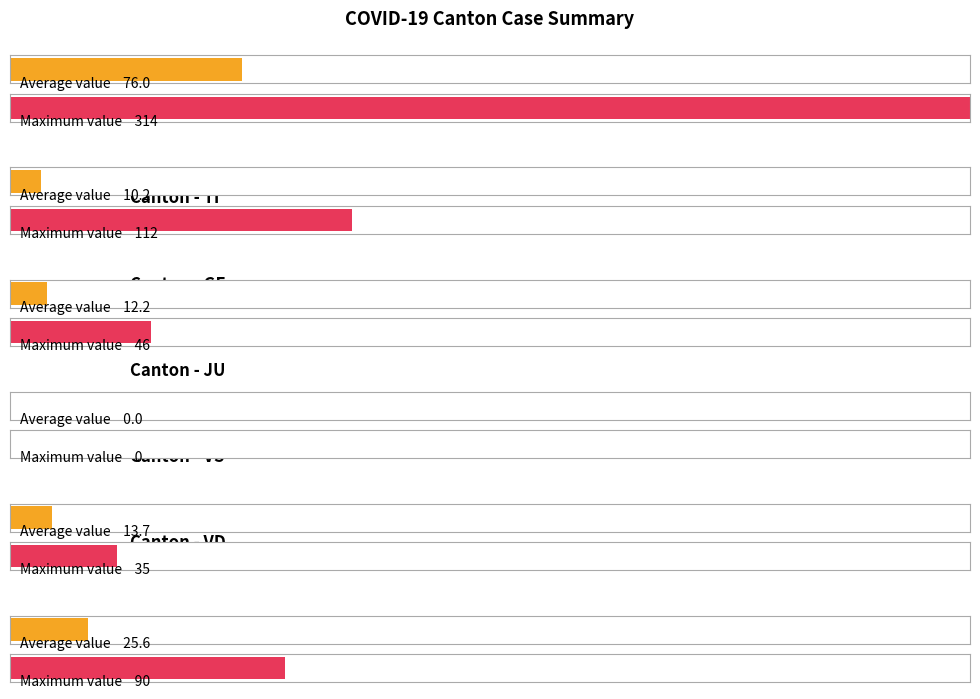

What is the approximate value of GE at 2020-03-08, to the nearest 10?

10